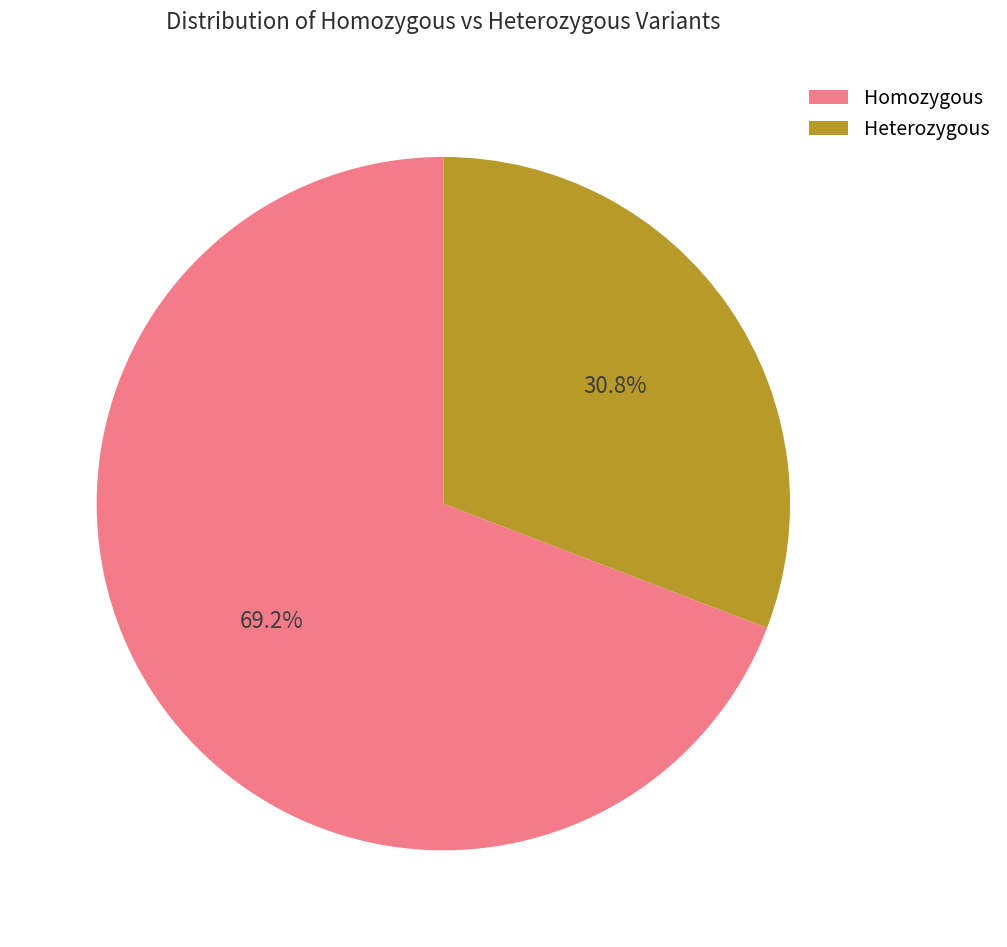

What is the smallest slice in the pie chart?

Heterozygous